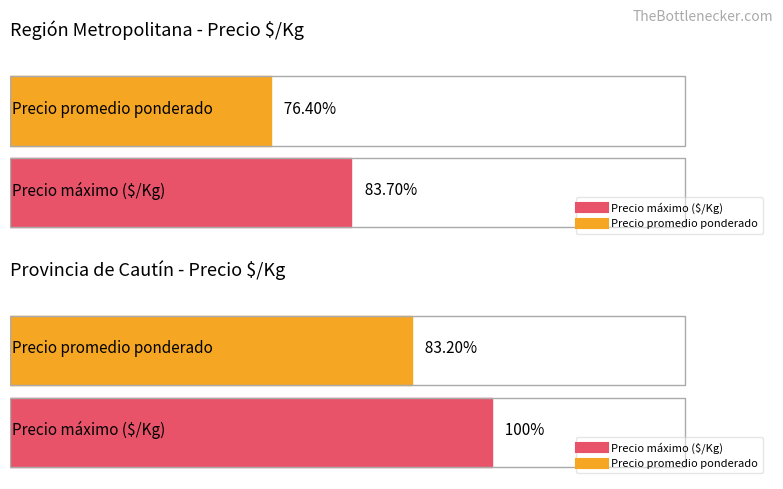

What is the label of the 1st point from the left?

Región Metropolitana